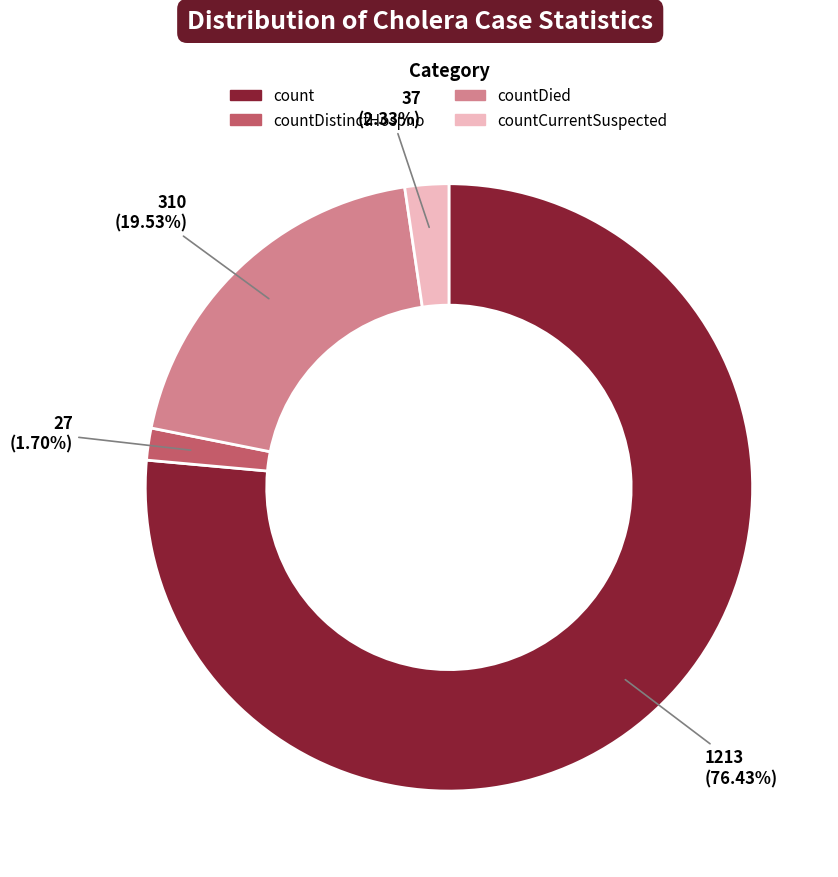

Count the number of slices in the pie.

4